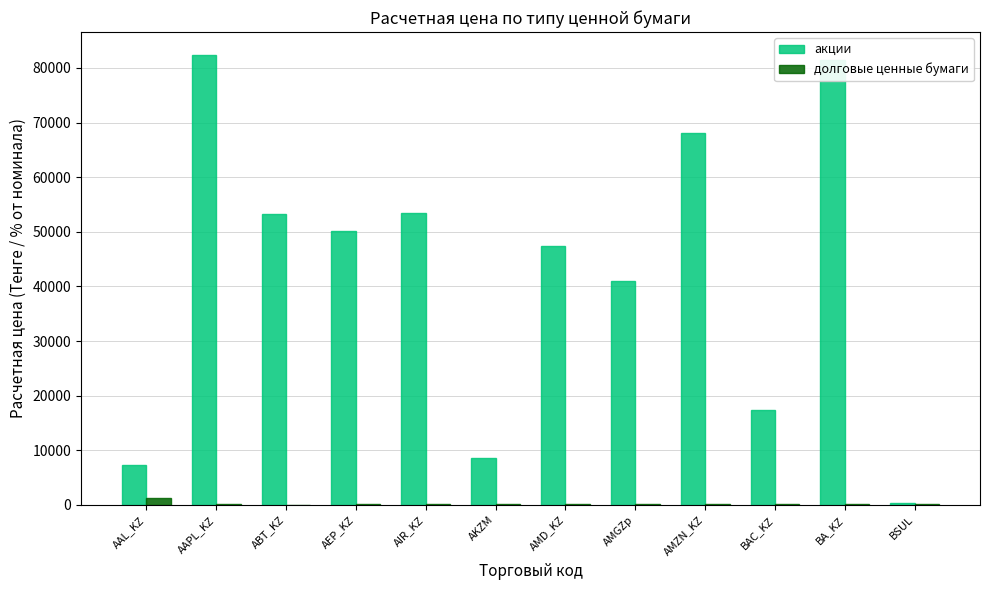

How many data points in акции are above 50083?

6